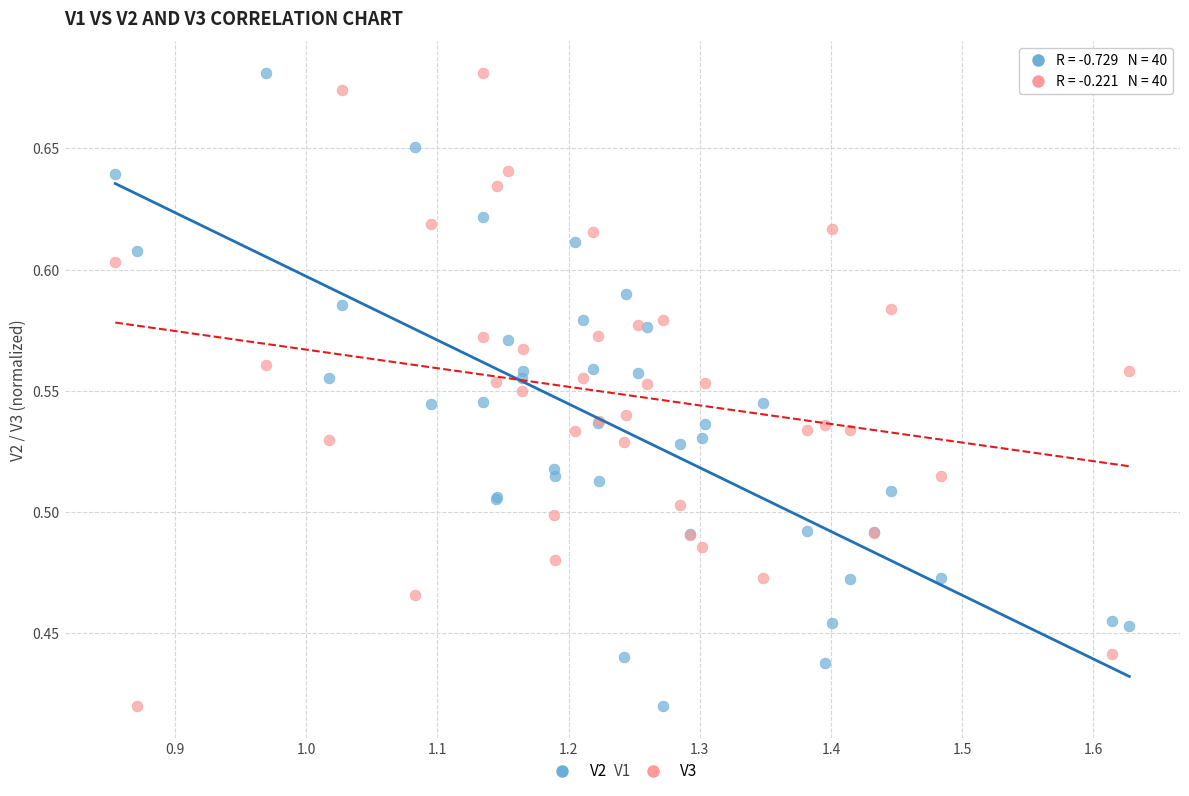

What are all the series names shown in the legend?

V2, V3